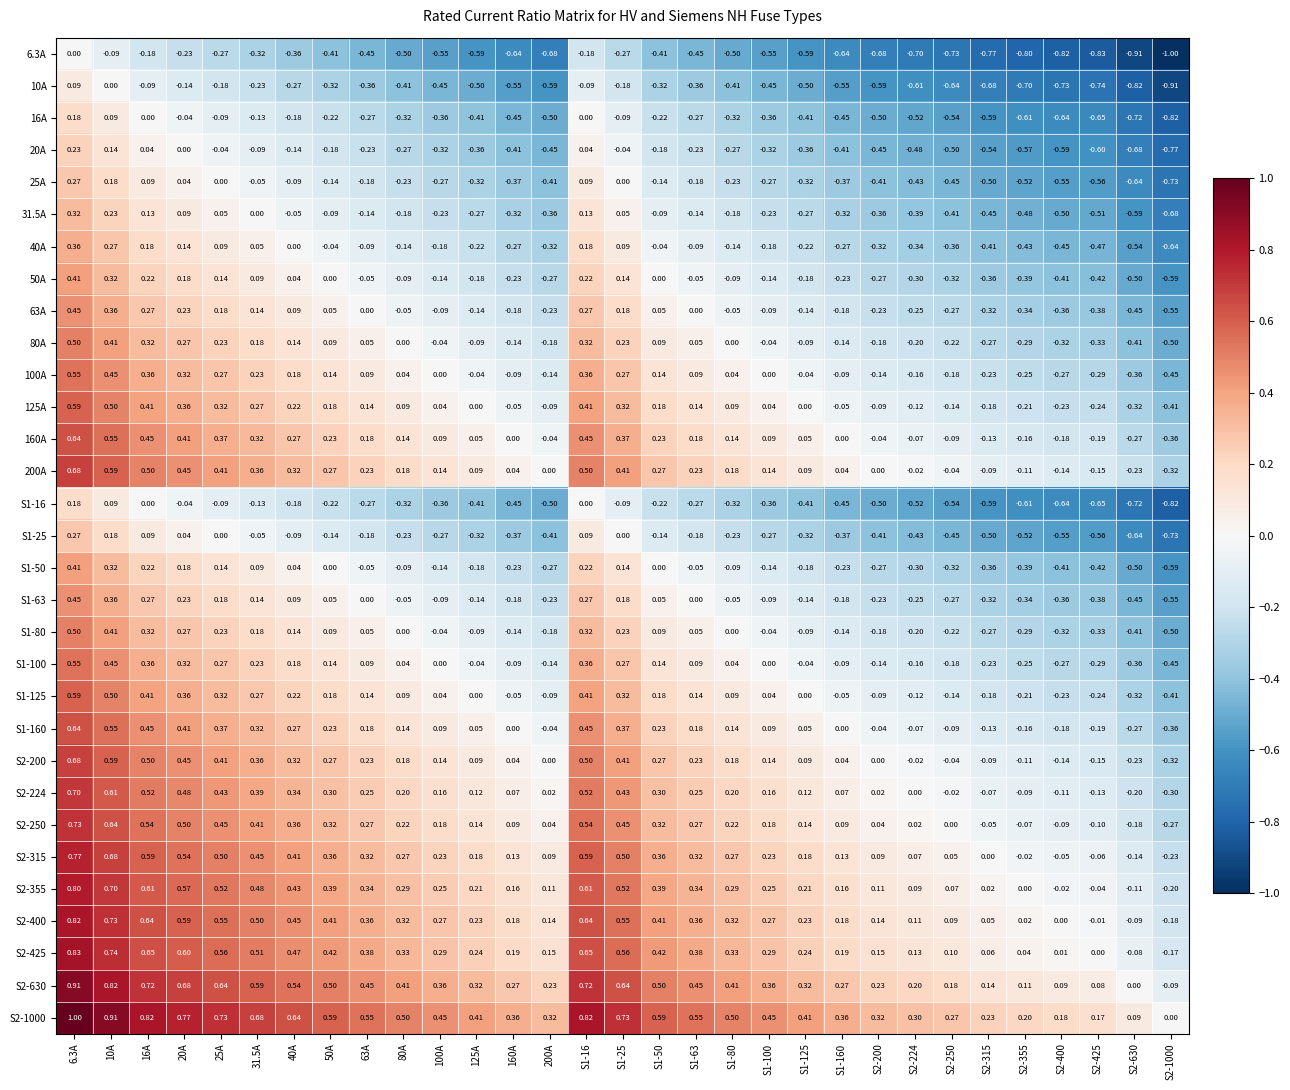

Which series has the largest total across all categories?

S2-1000